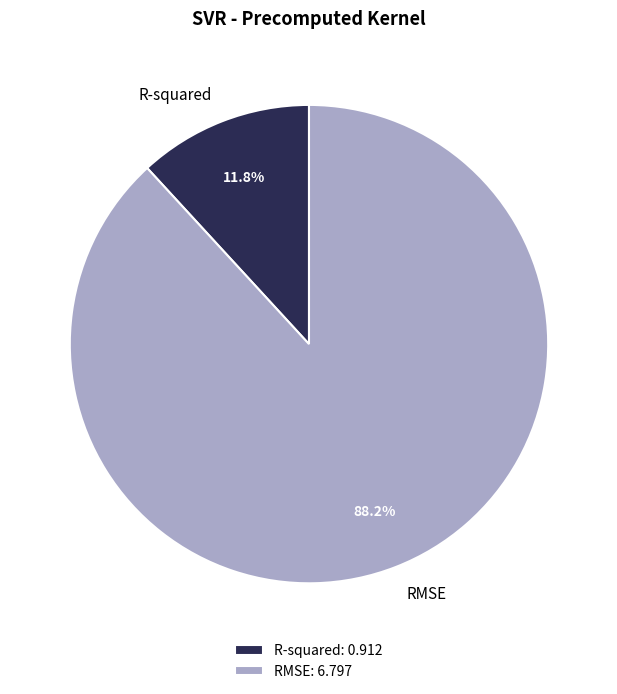

To the nearest percent, what is the combined percentage of RMSE and R-squared?

100%